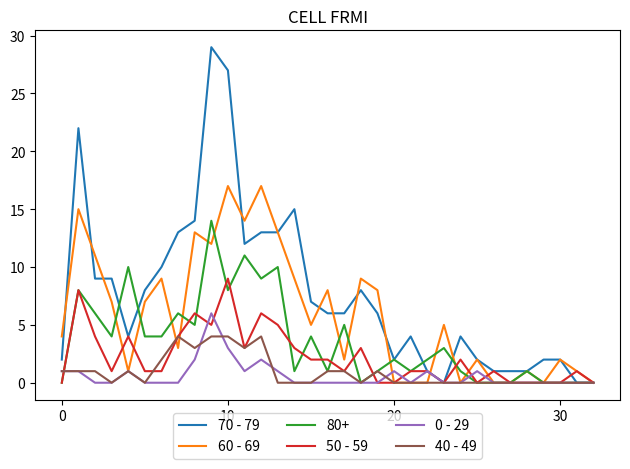

List the series in order of their peak value, highest first.

70 - 79, 60 - 69, 80+, 50 - 59, 0 - 29, 40 - 49